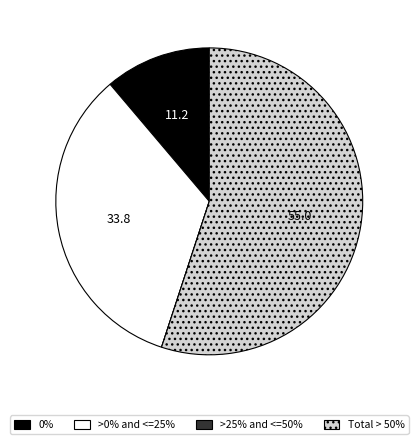

Does any single category account for the majority?

Yes